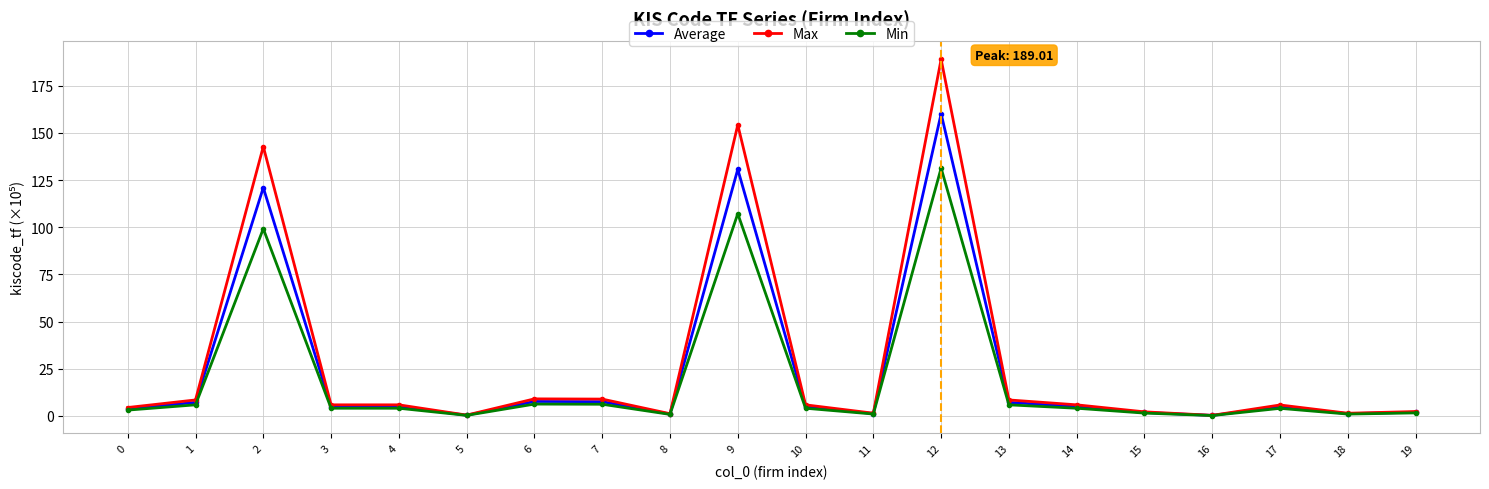

List the series in order of their peak value, highest first.

Max, Average, Min